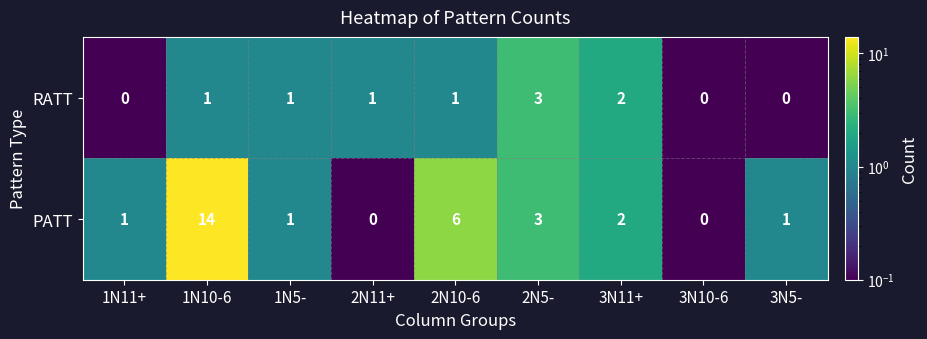

Is it true that RATT equals 2 at 1N5-?

False